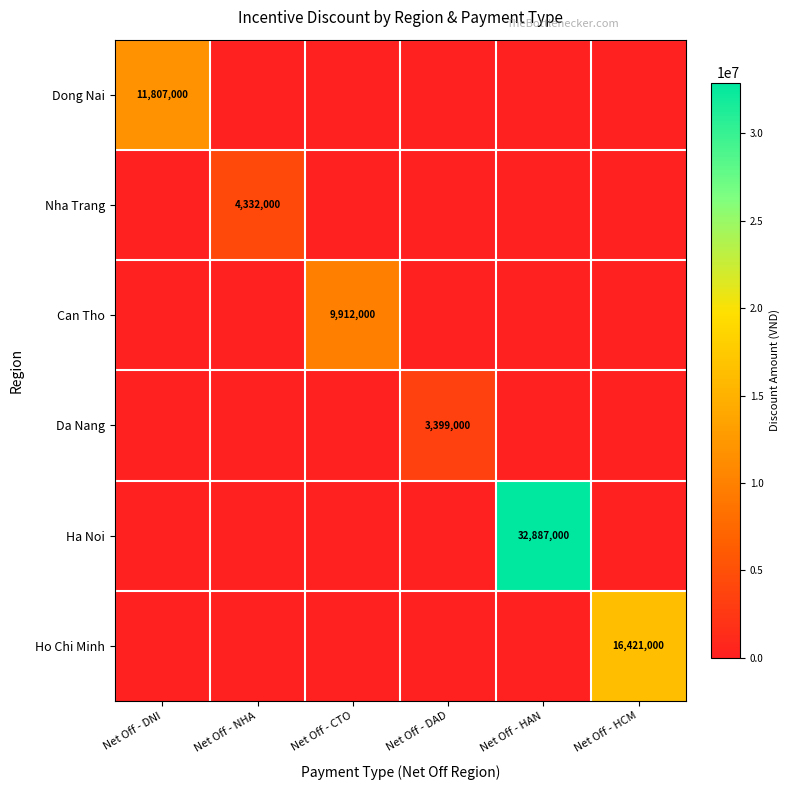

The value of Ha Noi at Net Off - HAN is 47118801. True or false?

False